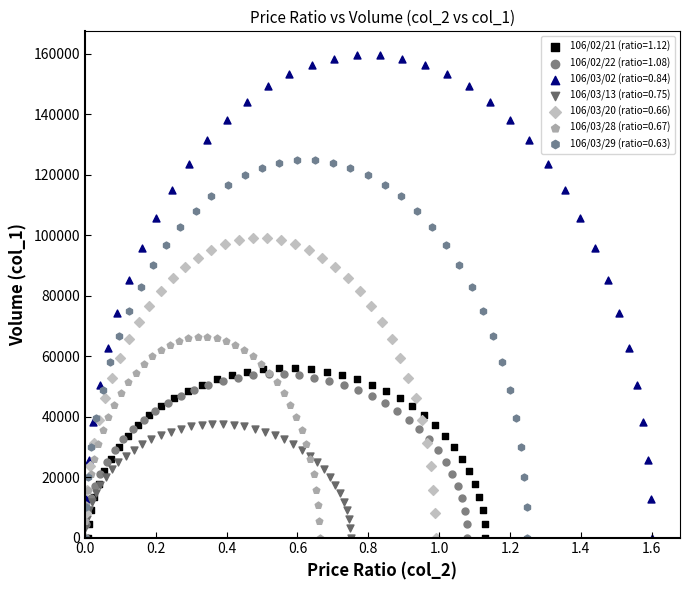

Which series has the widest spread of Y values?

106/03/02 (ratio=0.84)